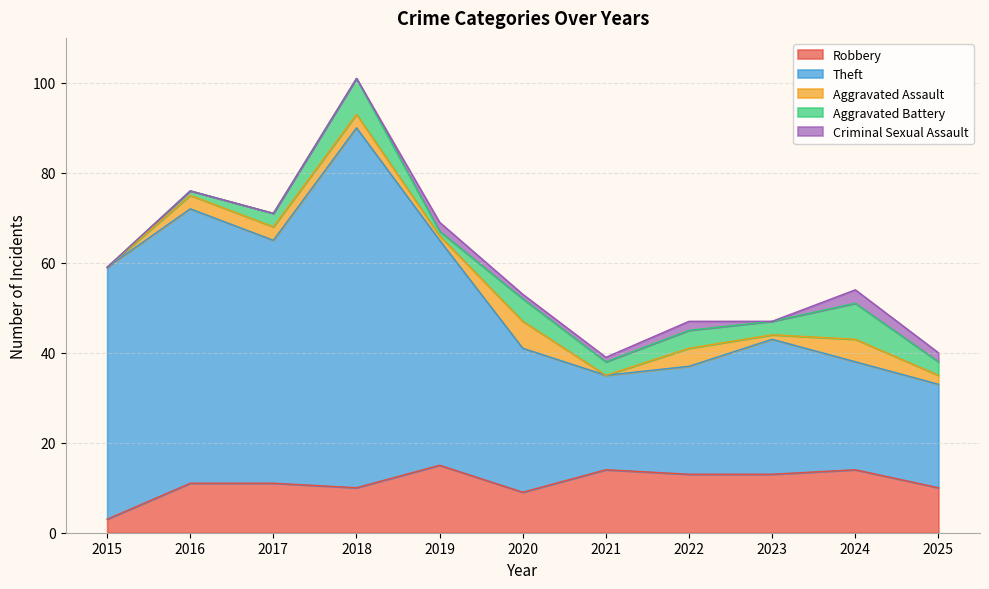

What is the sum of the Robbery values at 2023 and 2015?

16